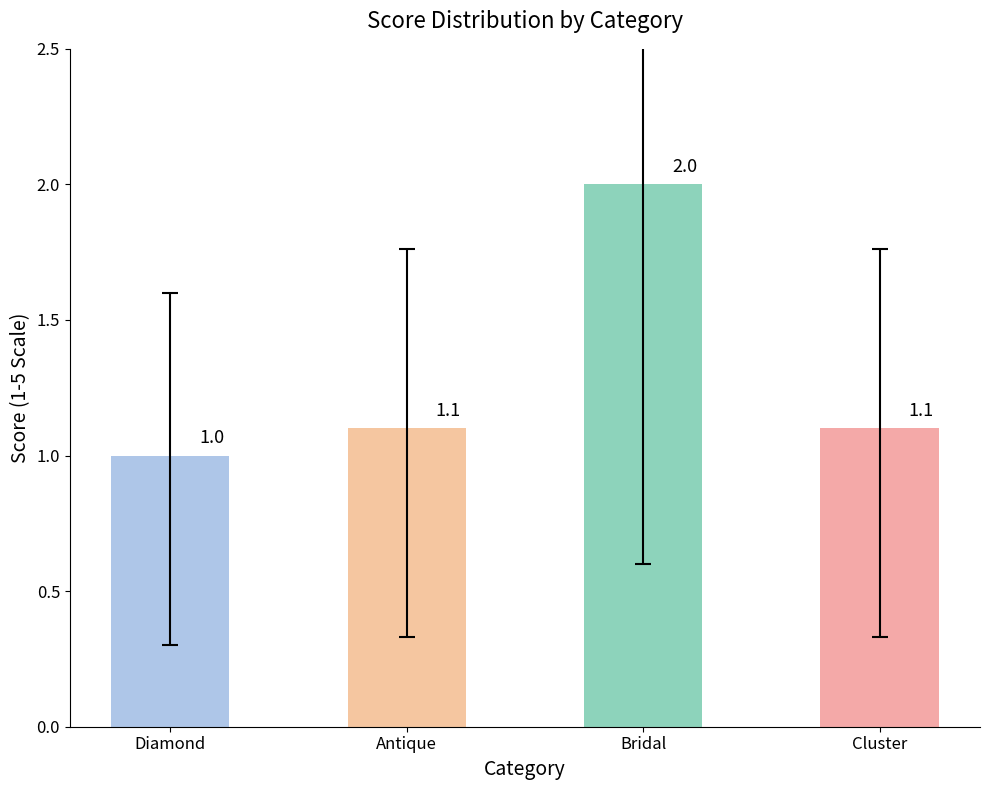

Reading left to right, list all the values displayed in this chart.

1.0	1.1	2.0	1.1